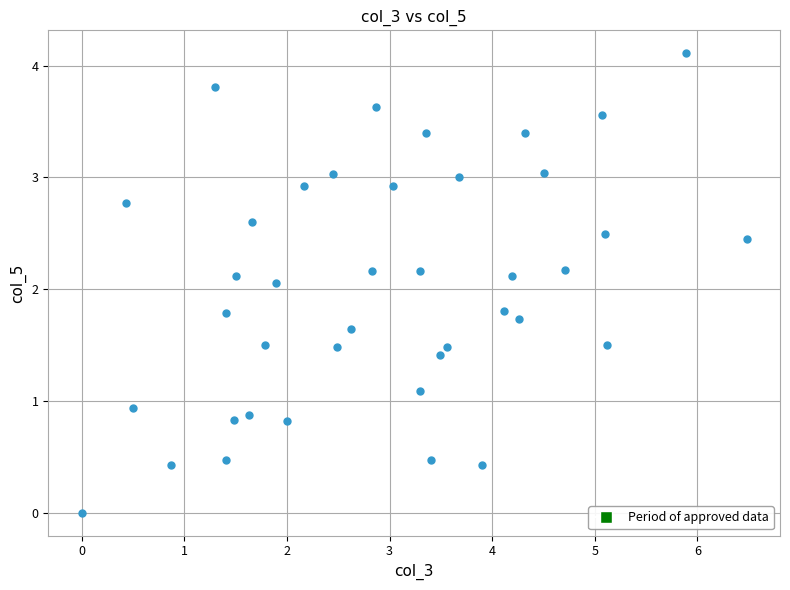

What is the range of X values (max minus min)?

6.5